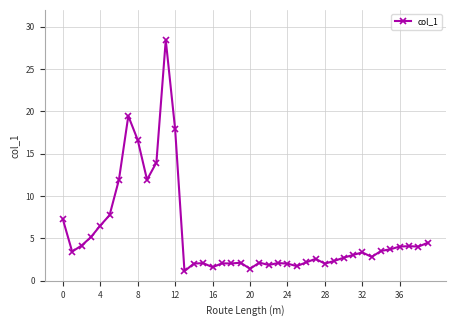

What is the greatest value displayed?

28.4